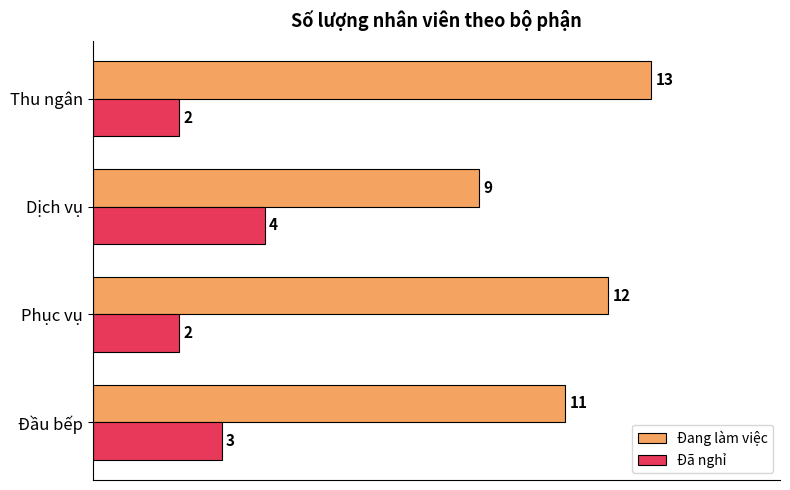

Count the Đã nghỉ values in the range 2 to 4.

4